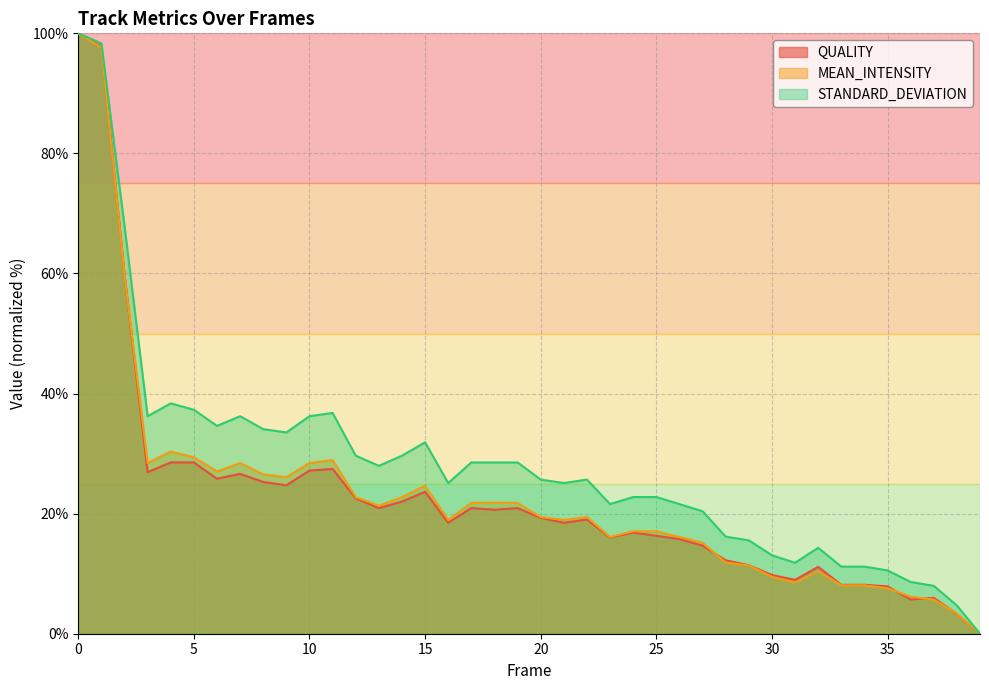

True or false: STANDARD_DEVIATION and QUALITY intersect in this chart.

False